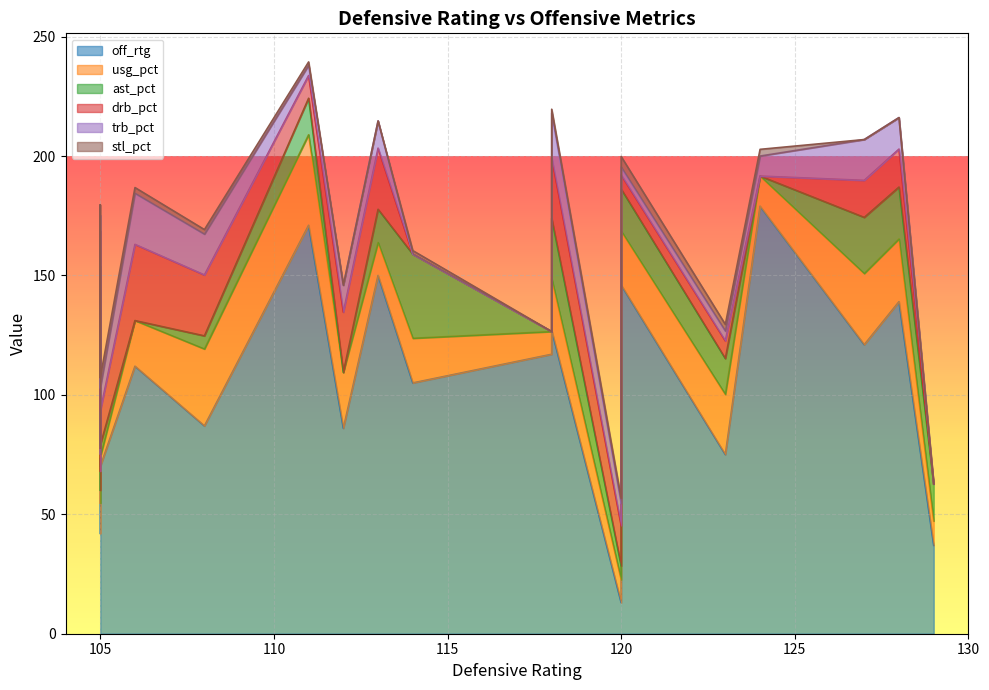

At which label does off_rtg first exceed 112?

111